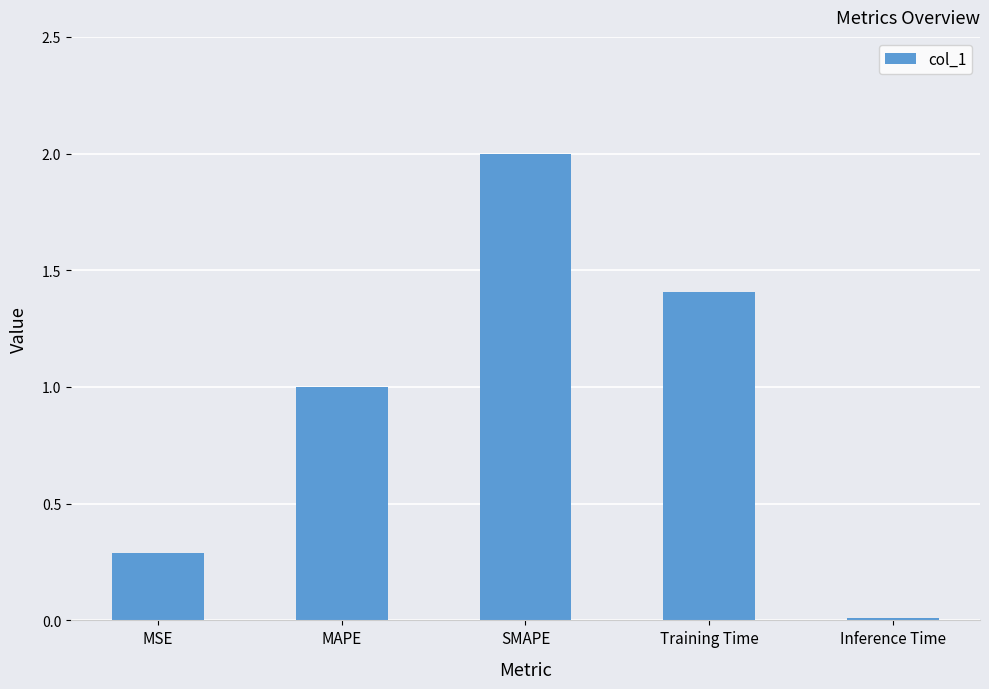

The value at Inference Time is 0.0. True or false?

True